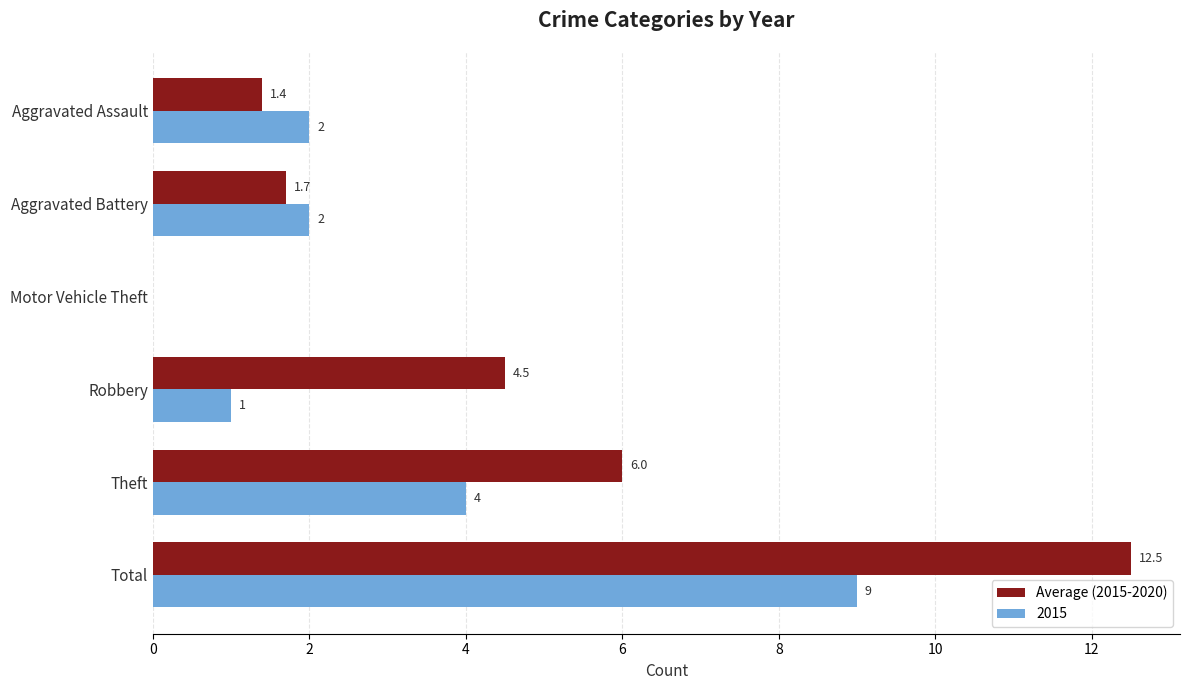

How many 2015 values are between 1 and 4?

4